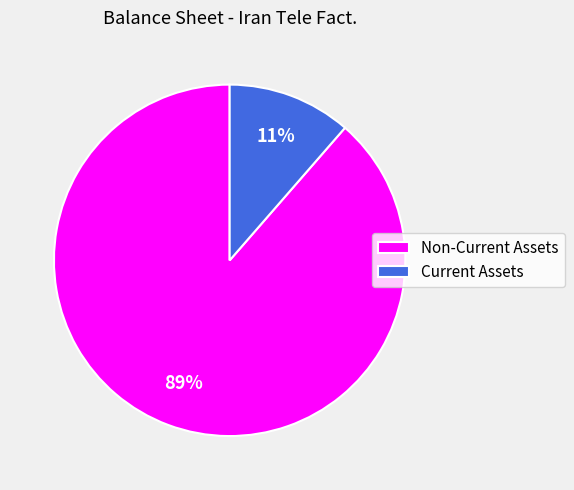

Is there any slice that represents more than half of the pie?

Yes